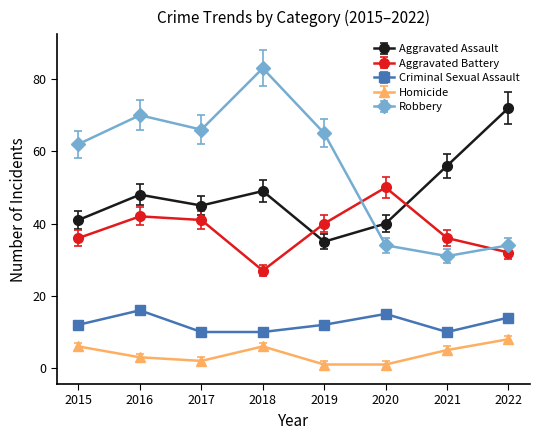

What is the spread (max minus min) of values at 2017?

64